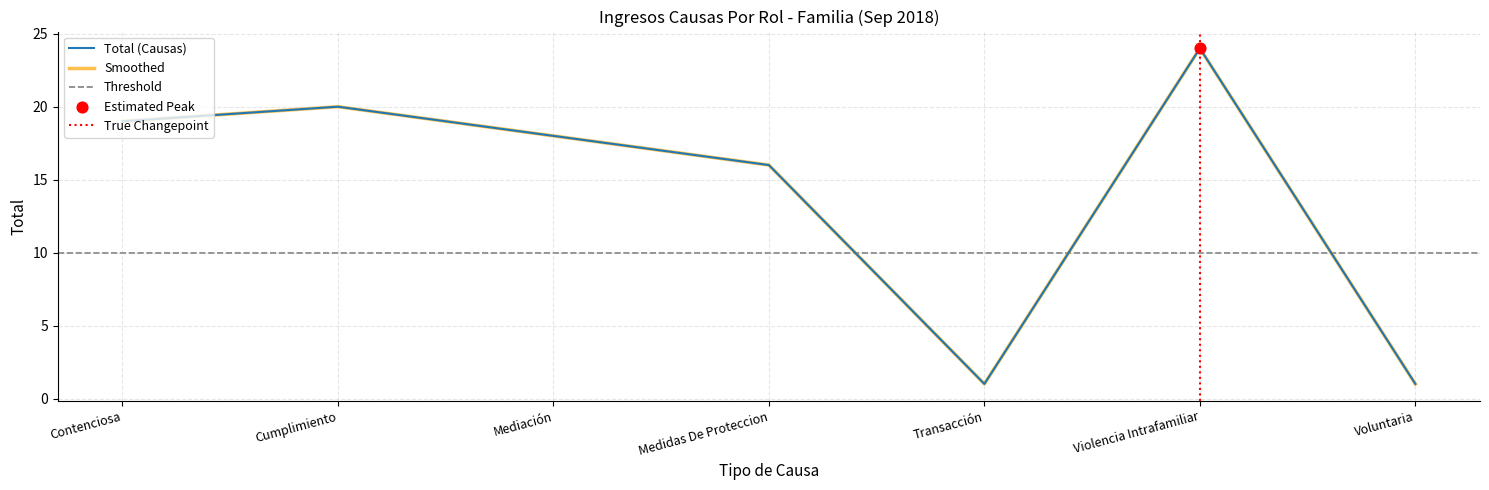

What is the ratio of the value at Contenciosa to the value at Transacción?

19.0